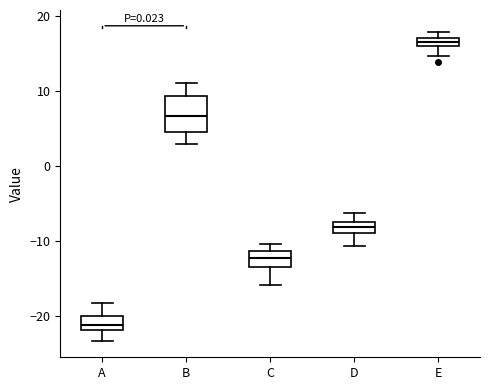

Where does the median line of the box for B sit on the y-axis? The values are not printed on the chart, so give them approximately, as read against the axis.

7